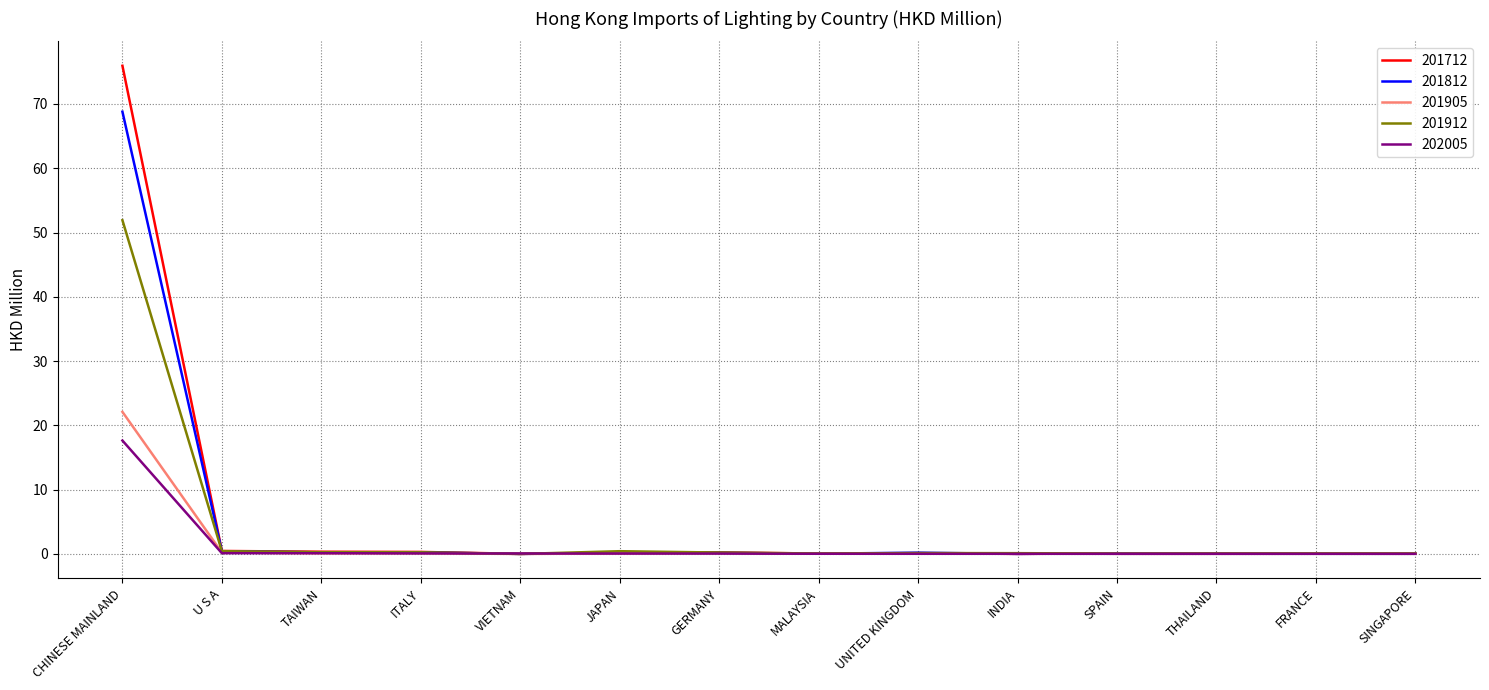

At which category does the chart reach its peak across all series?

CHINESE MAINLAND